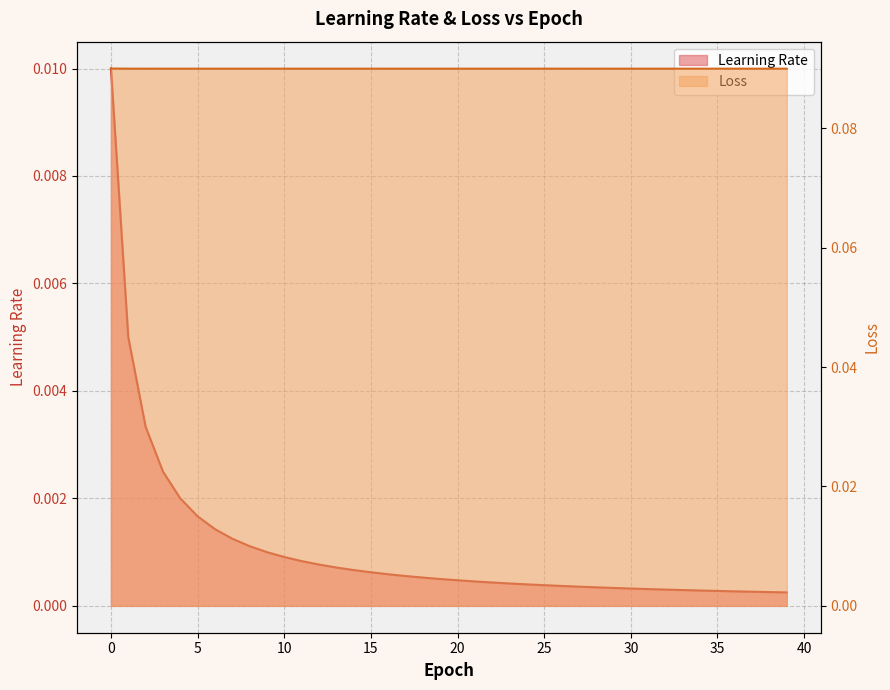

Does the chart have visible grid lines?

Yes